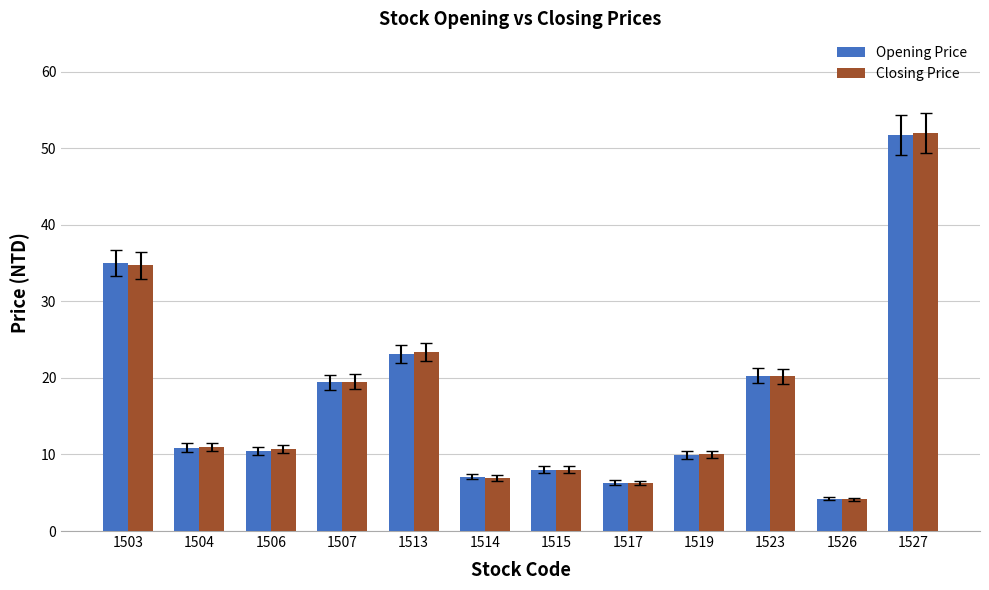

Is it true that Opening Price equals 18.7 at 1504?

False